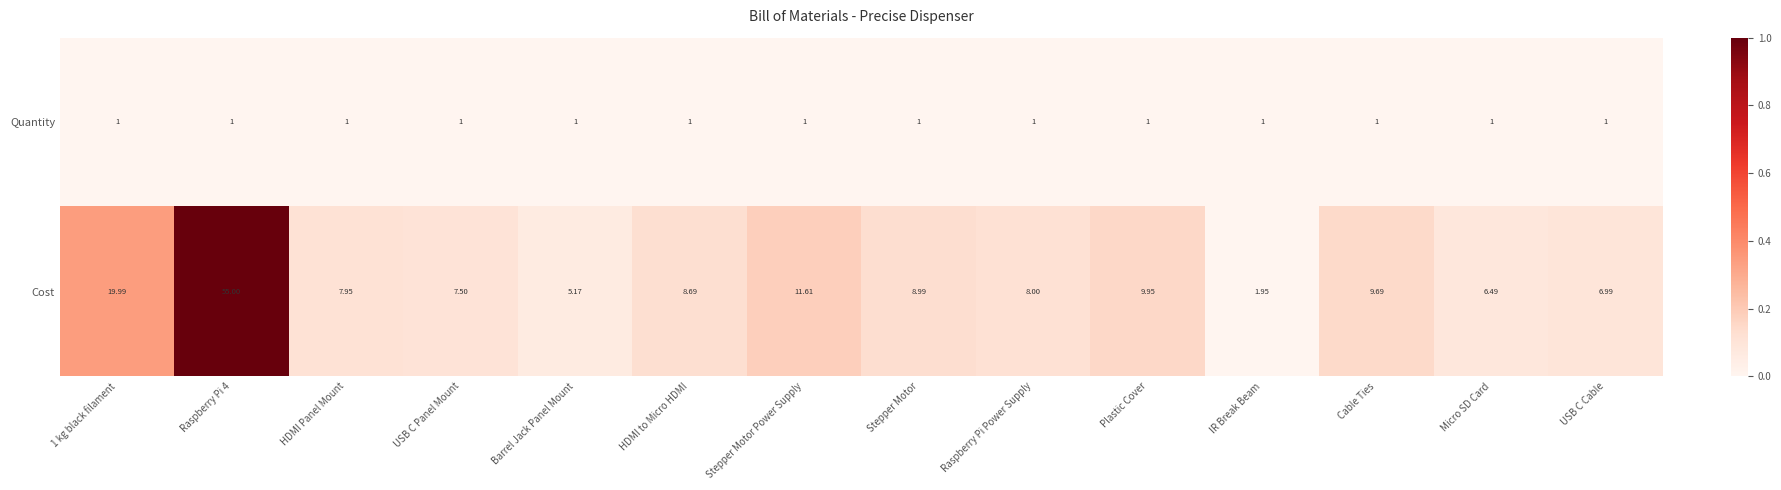

Which series has the widest spread of values?

Cost